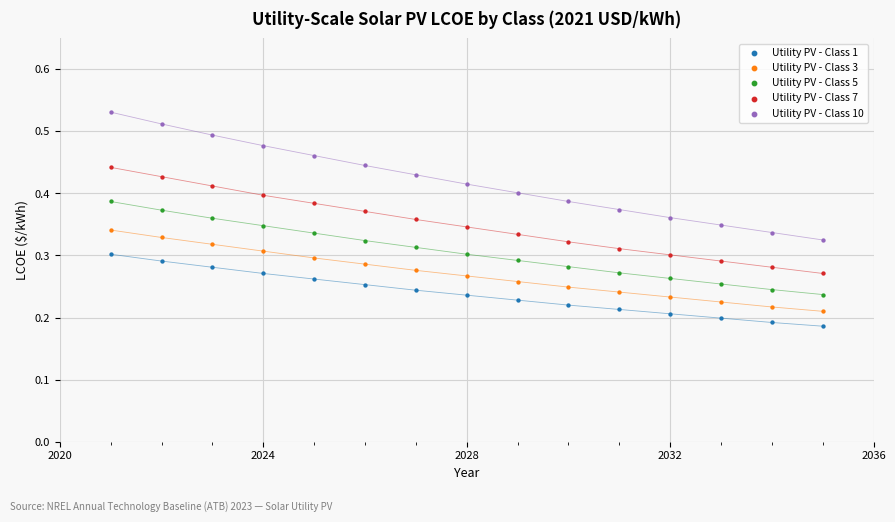

Across all data points, what is the range of X values (max minus min)?

14.0